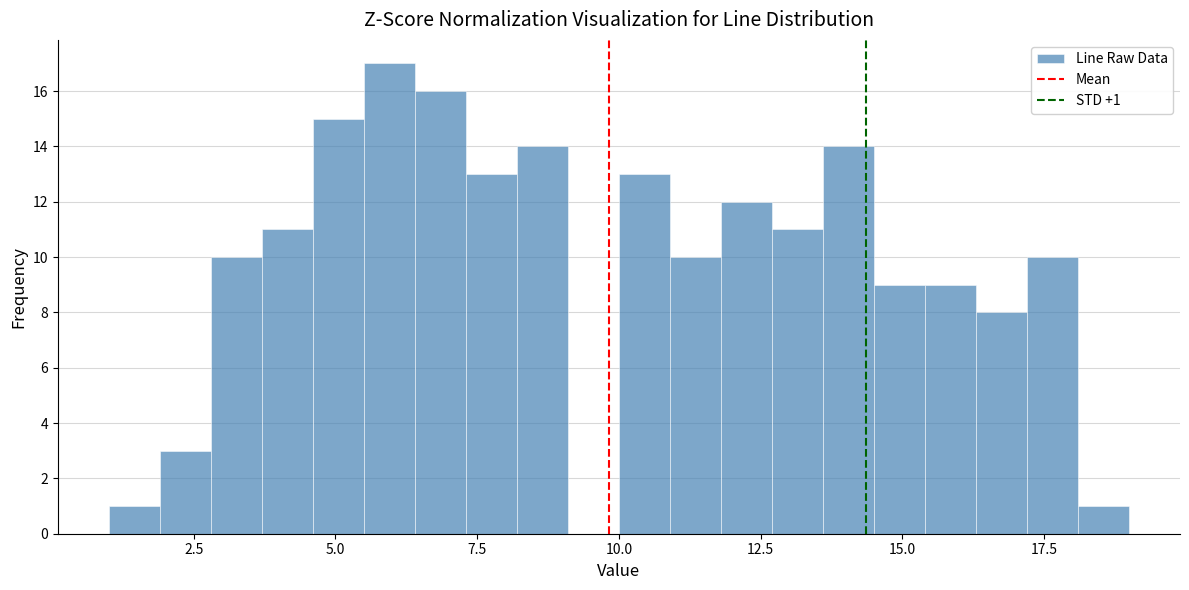

Around what value on the x-axis is the tallest bar? Give the approximate position of its centre, as read against the axis.

6.0